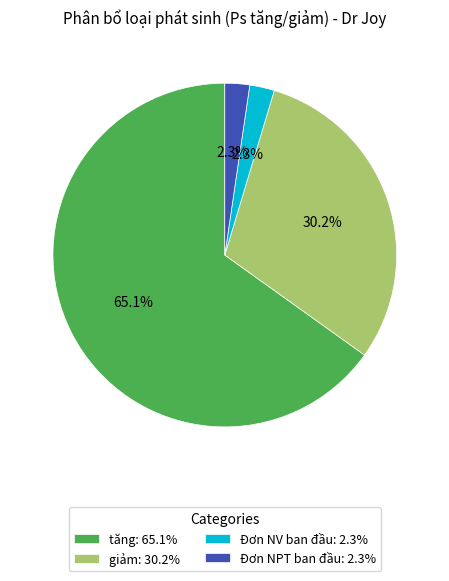

To the nearest percent, what is the average slice percentage?

25%